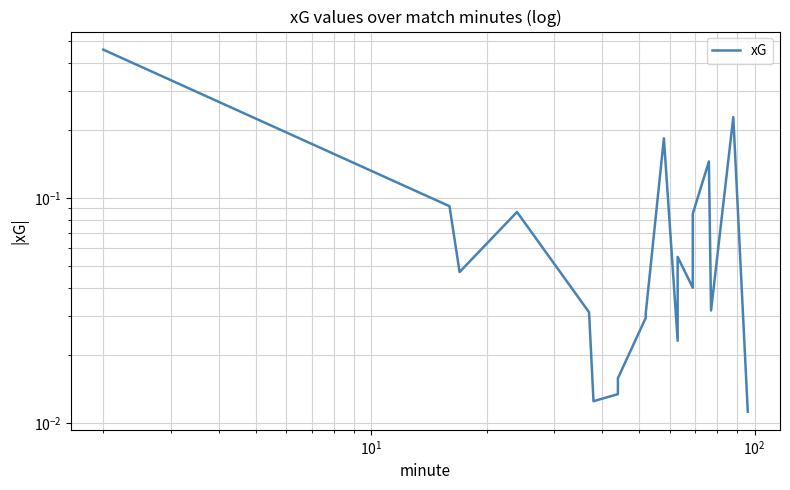

What is the difference between the maximum and minimum values?

0.4